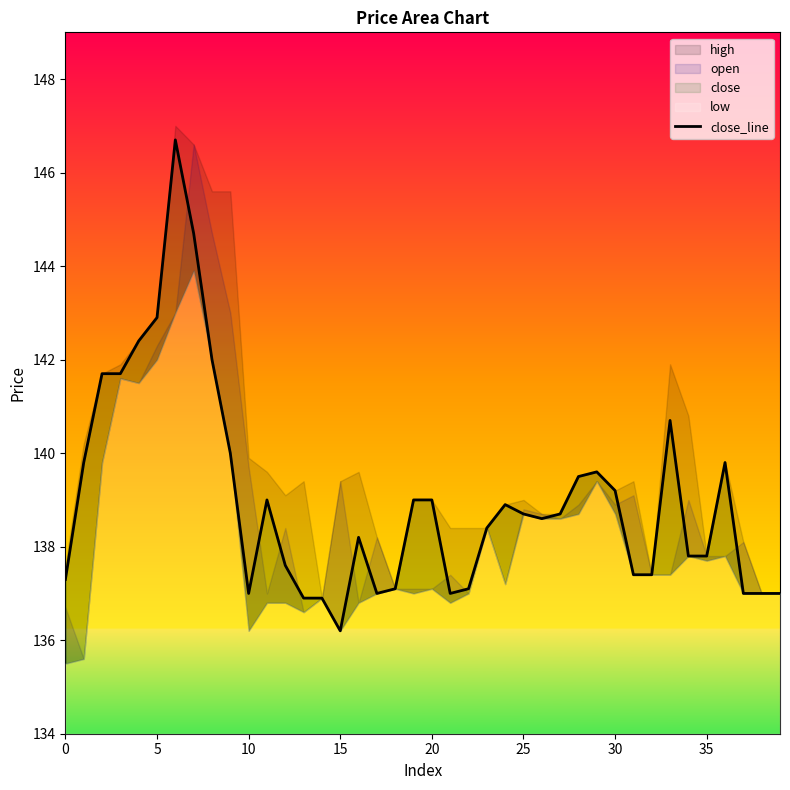

What is the difference between the maximum and second lowest values?

9.8